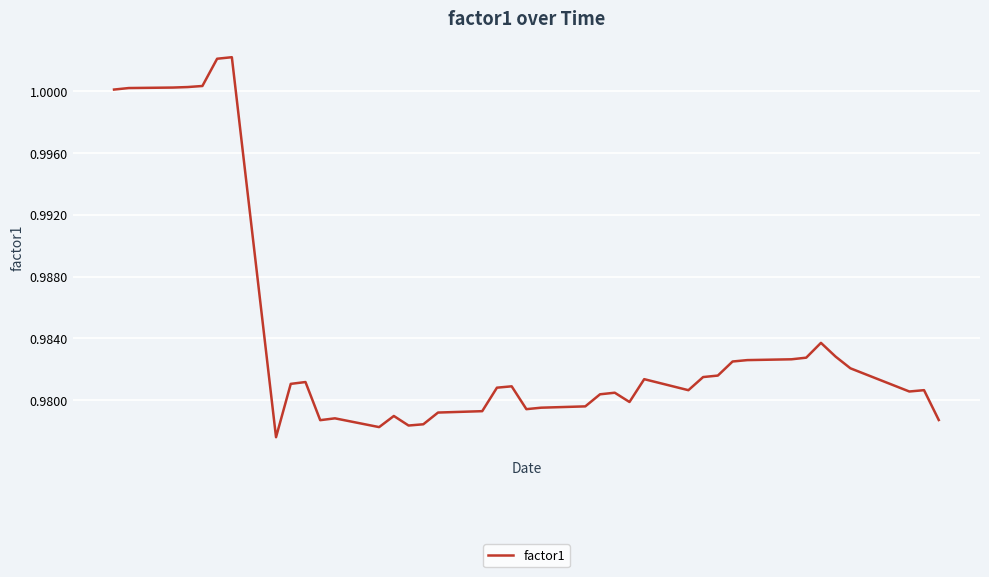

Is this an area chart (filled region under the line)?

No